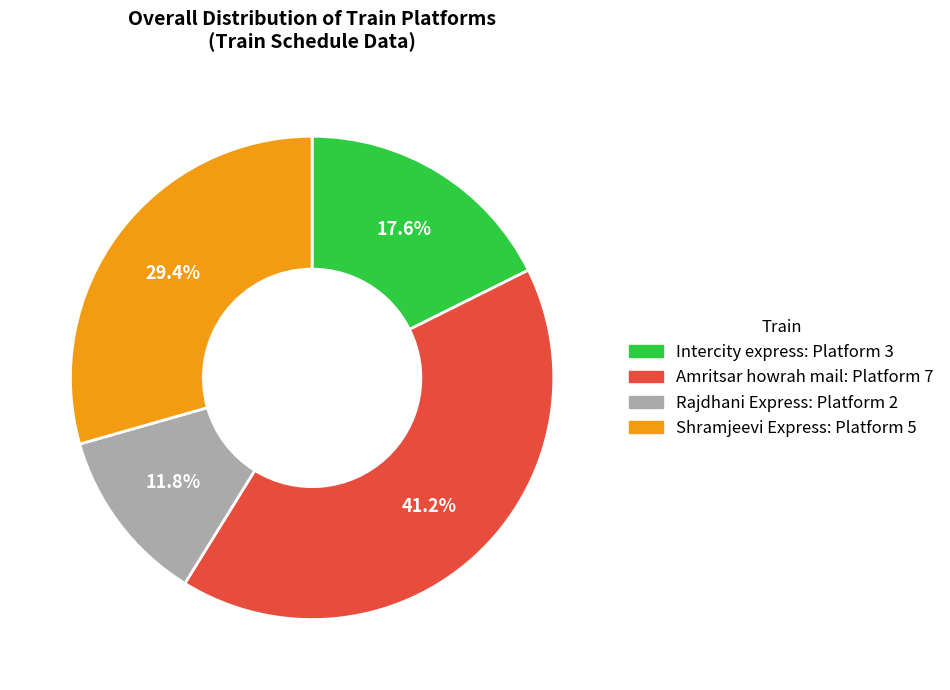

To the nearest percent, what is the combined percentage of Shramjeevi Express and Rajdhani Express?

41%